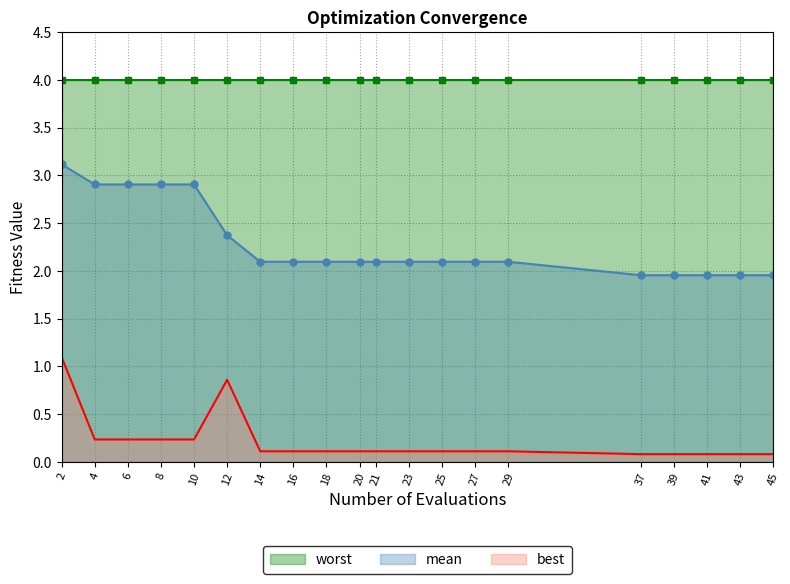

Is it true that best equals 0.1 at 29?

True